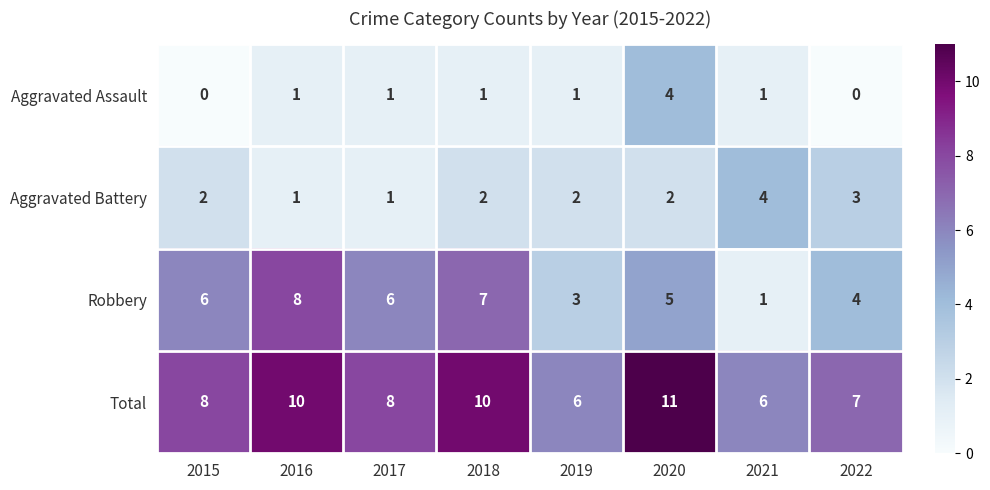

Which series has the largest range (max minus min)?

Robbery